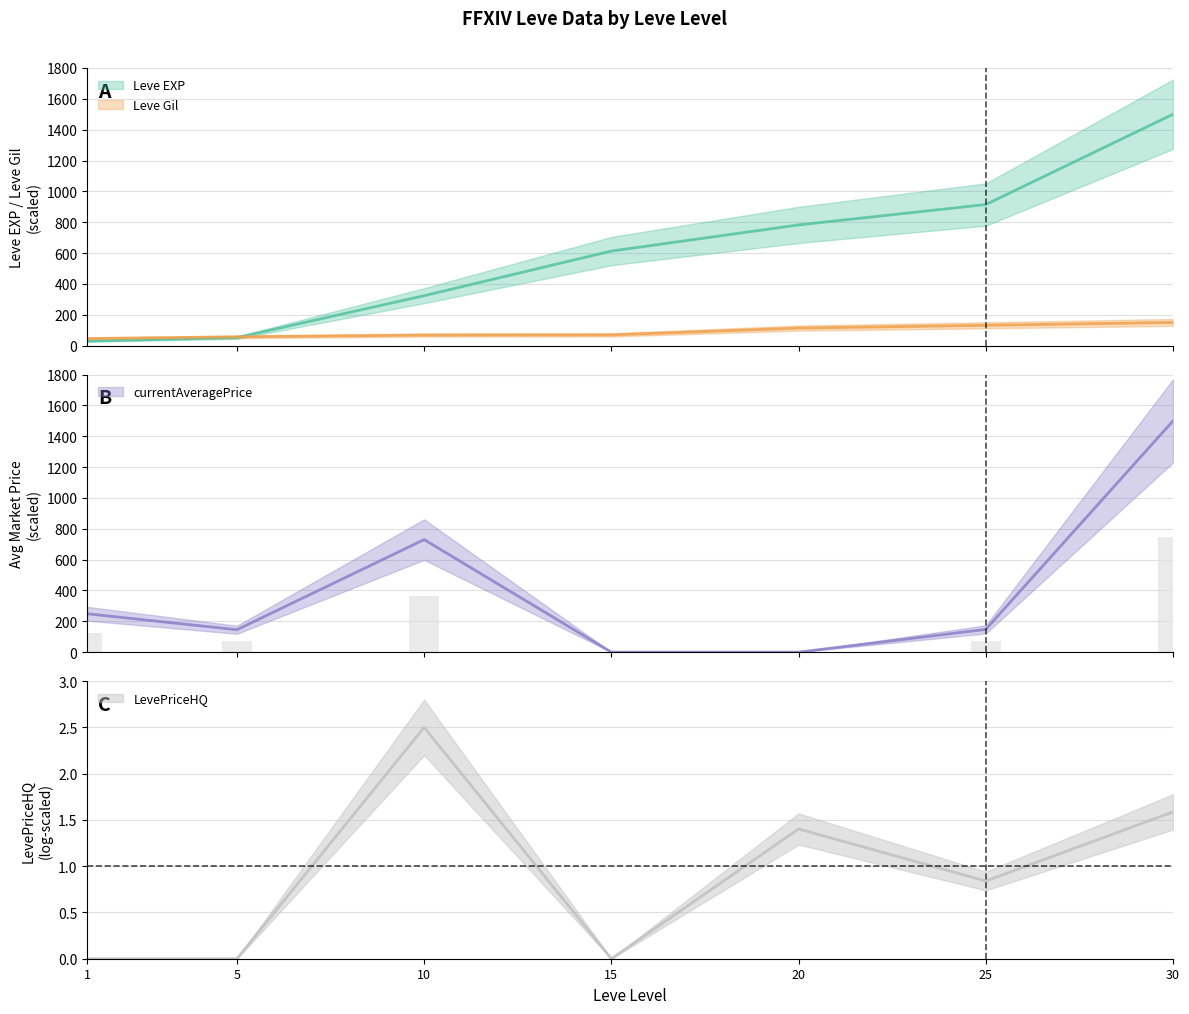

Which series has the widest spread of values?

currentAveragePrice